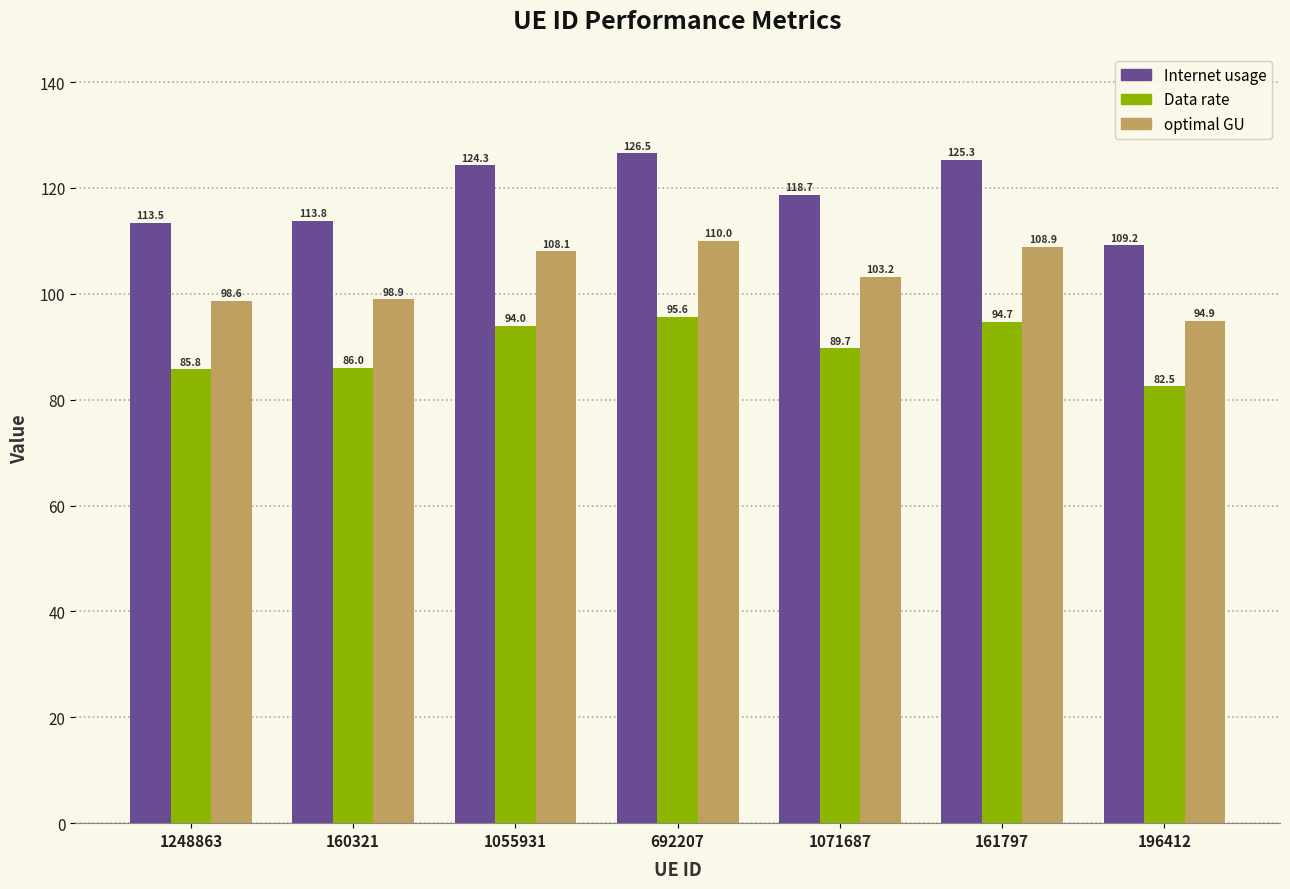

What is the total value across all series at 1248863?

297.9